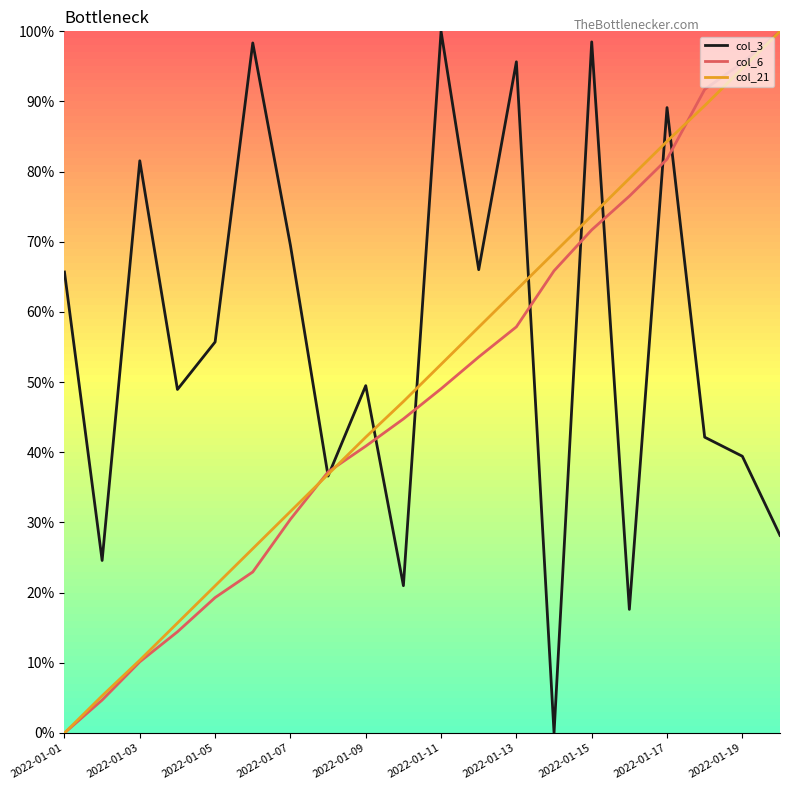

Is this an area chart (filled region under the line)?

No